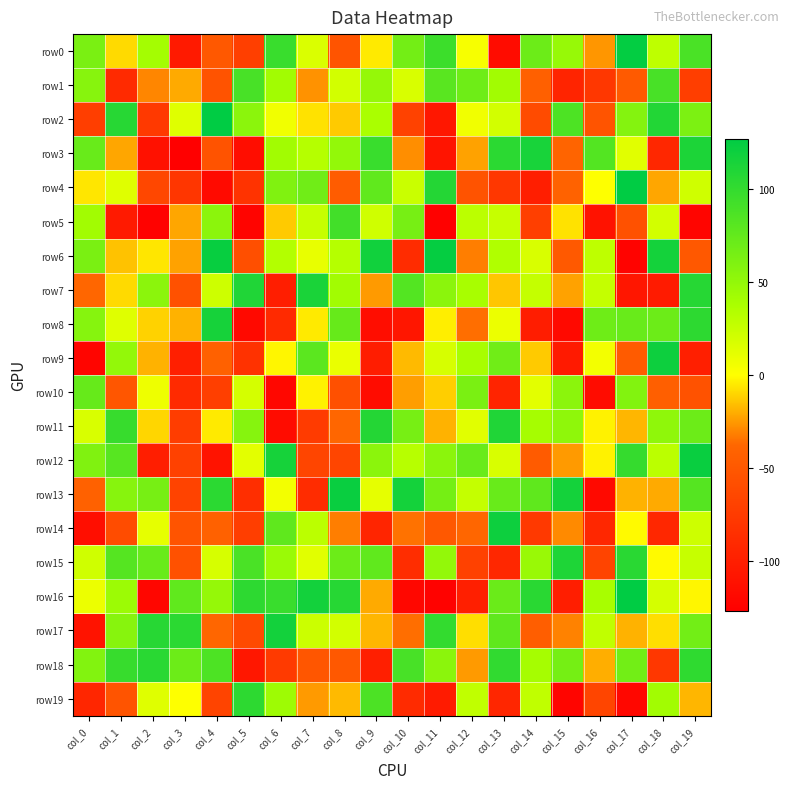

At col_12, list the series in order from largest to smallest.

row12, row1, row10, row7, row9, row5, row19, row13, row11, row2, row0, row17, row3, row18, row6, row8, row14, row4, row15, row16